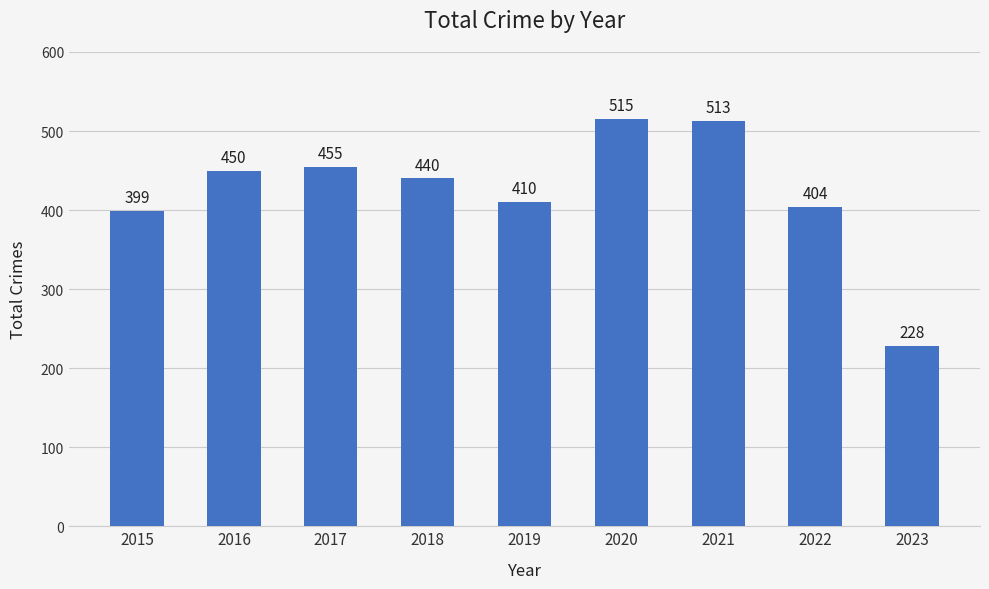

The value at 2017 is 696. True or false?

False